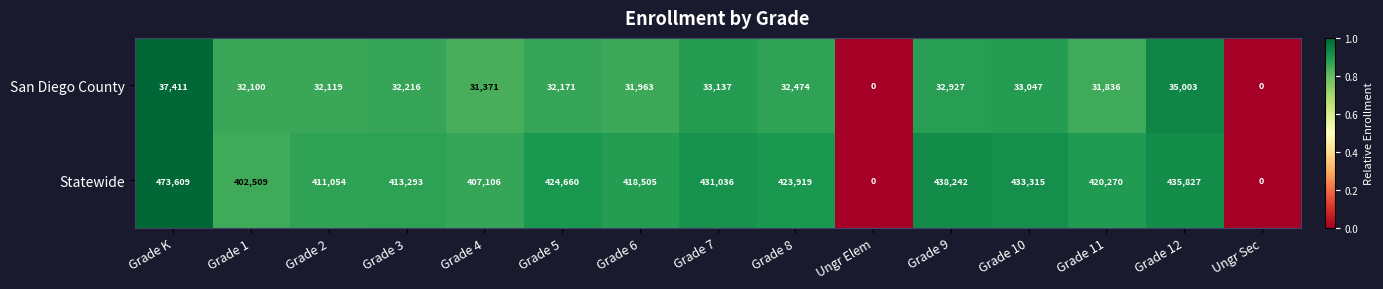

The value of Statewide at Ungr Sec is 264777. True or false?

False